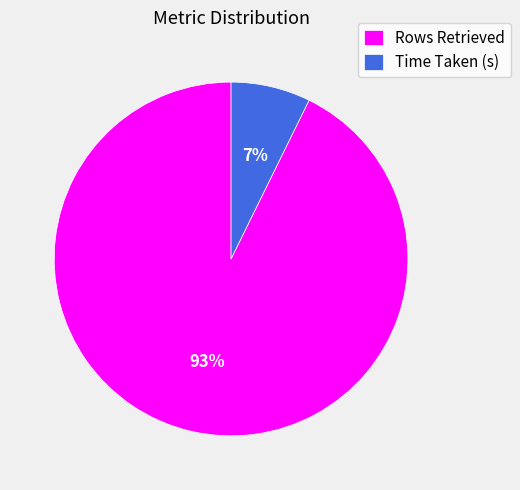

Is Rows Retrieved the majority of the pie?

Yes